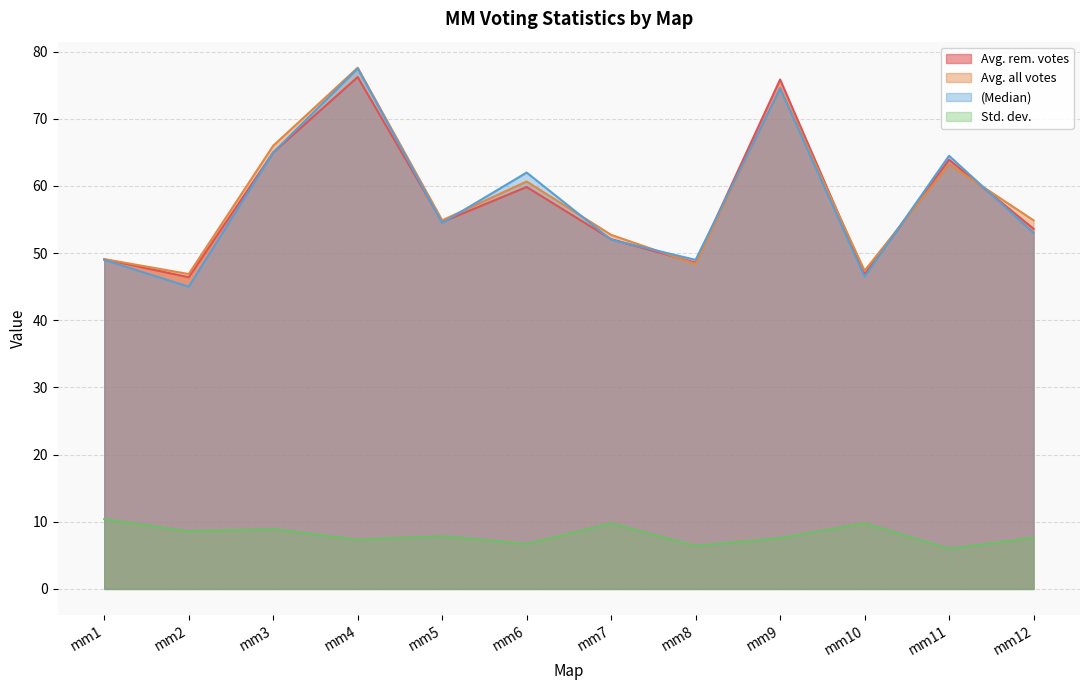

What is the total value across all series at mm8?

152.4